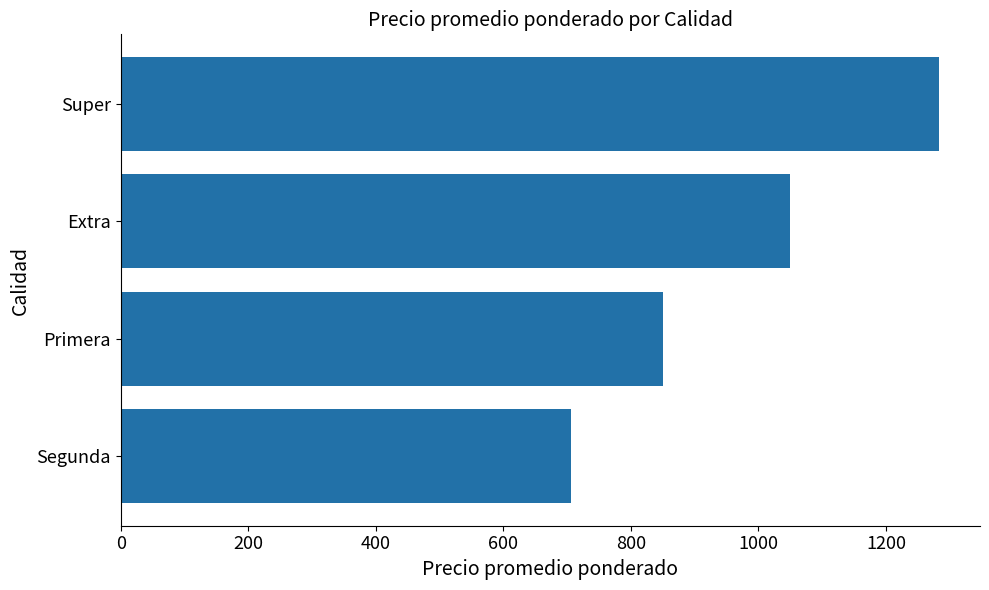

How many bars are there in total?

4